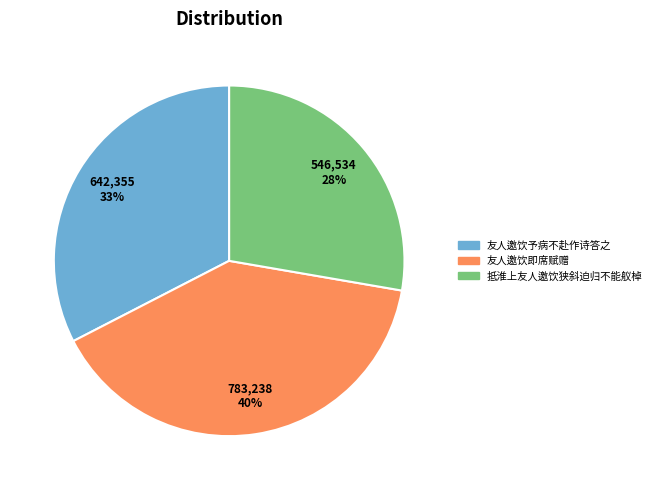

The 友人邀饮予病不赴作诗答之 slice represents 27% of the pie. True or false?

False